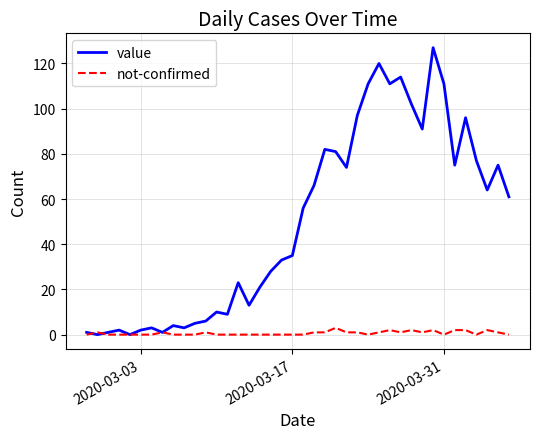

What is the average value of the value series?

50